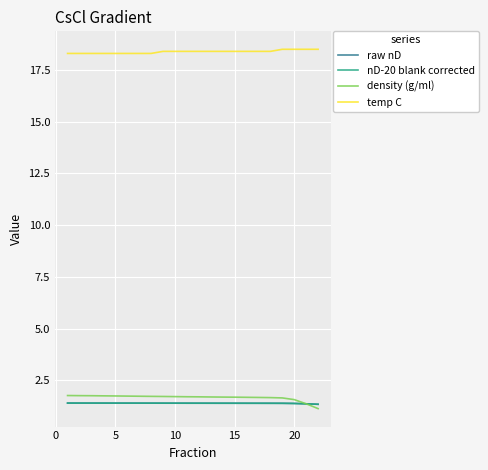

Which series has the widest spread of values?

density (g/ml)